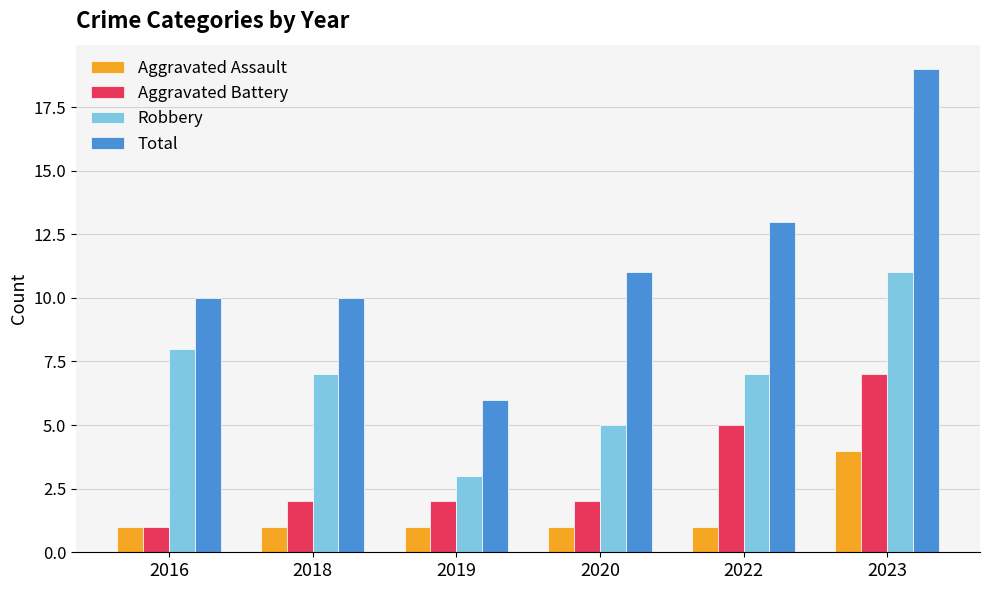

Reading left to right, list all the values displayed in this chart.

Aggravated Assault: 2016=1	2018=1	2019=1	2020=1	2022=1	2023=4
Aggravated Battery: 2016=1	2018=2	2019=2	2020=2	2022=5	2023=7
Robbery: 2016=8	2018=7	2019=3	2020=5	2022=7	2023=11
Total: 2016=10	2018=10	2019=6	2020=11	2022=13	2023=19